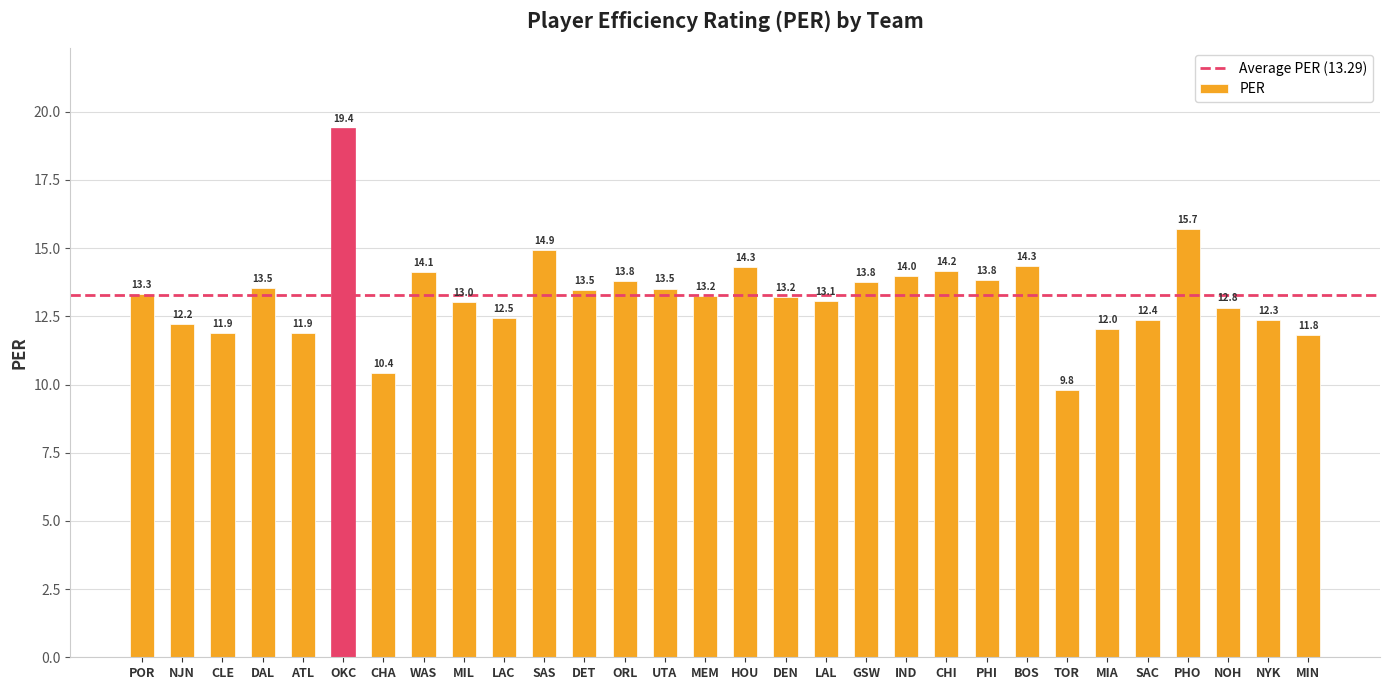

Where does the data first go above 13?

POR